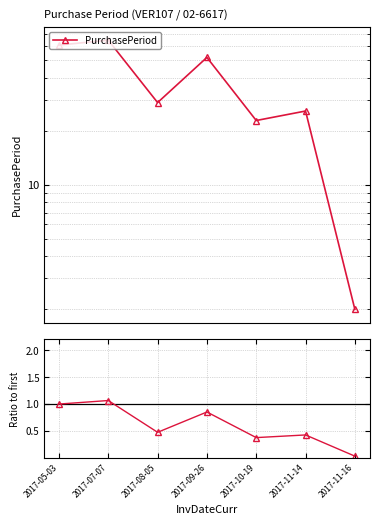

How many distinct data groups are displayed?

1